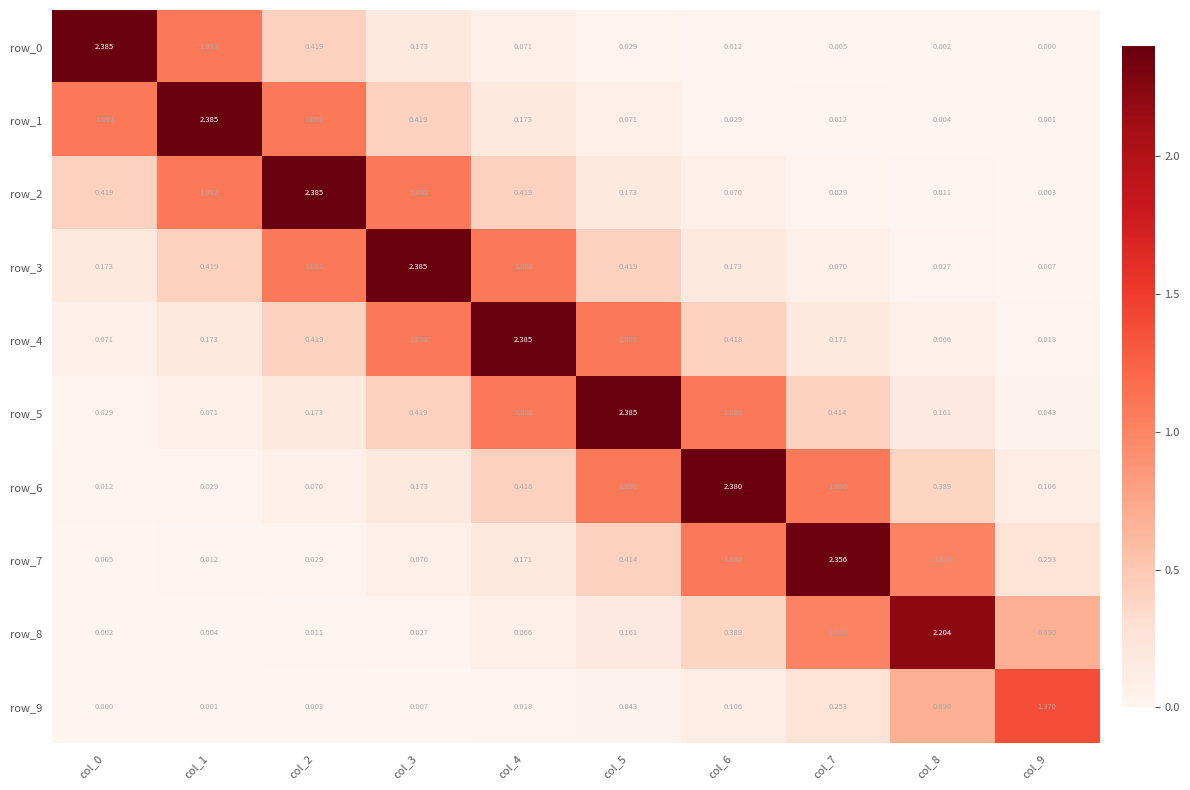

Is the value of row_0 at col_9 greater than the value of row_7 at col_8?

No